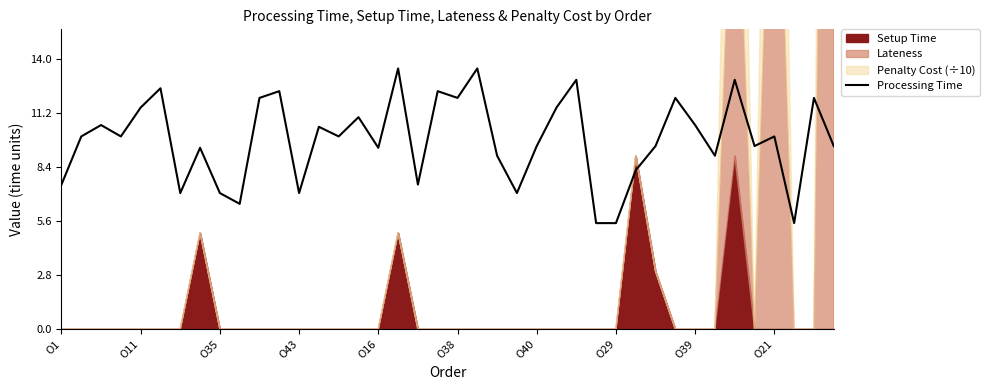

Is it true that Processing Time equals 13.3 at O1?

False